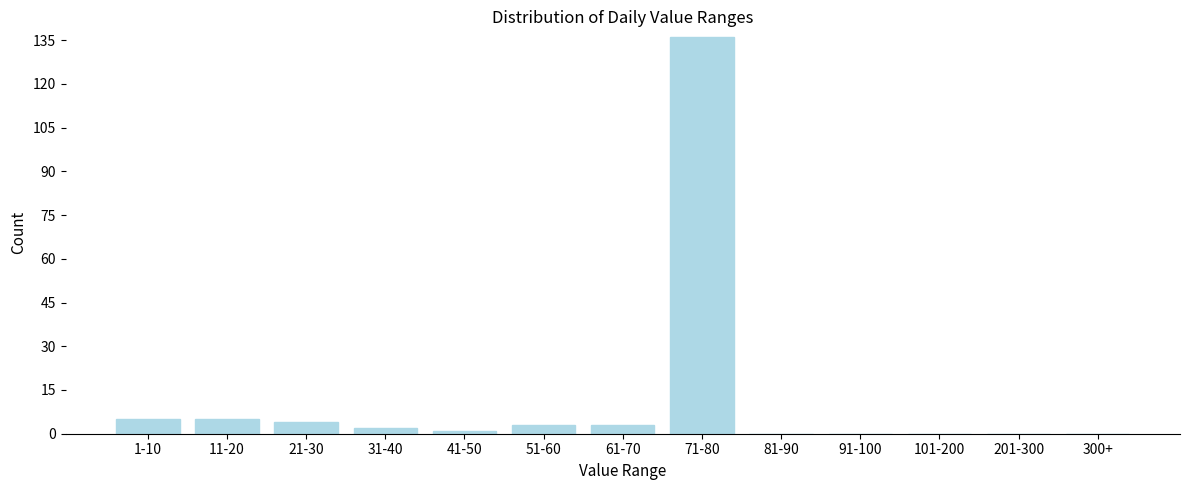

Reading left to right, what are all the values shown in this chart?

1-10=5	11-20=5	21-30=4	31-40=2	41-50=1	51-60=3	61-70=3	71-80=136	81-90=0	91-100=0	101-200=0	201-300=0	300+=0